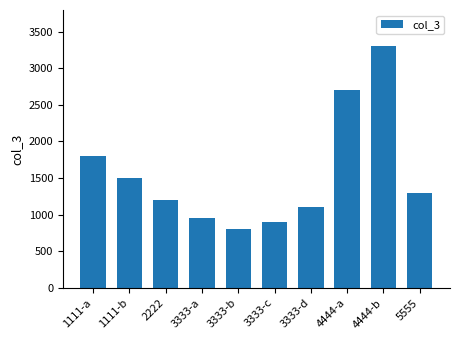

What is the greatest value displayed?

3300